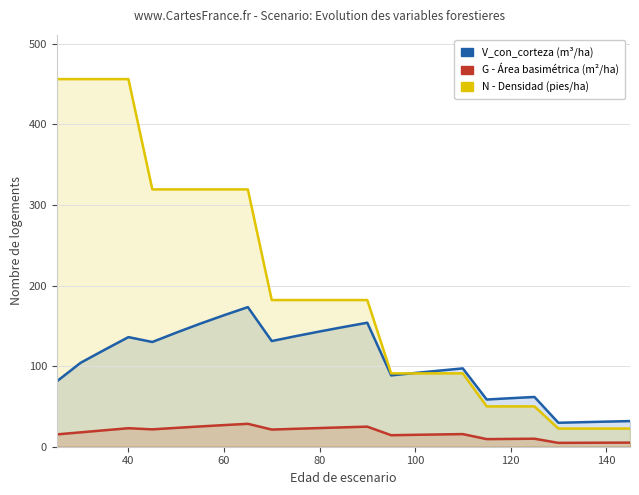

At how many categories does at least one series exceed 446?

4